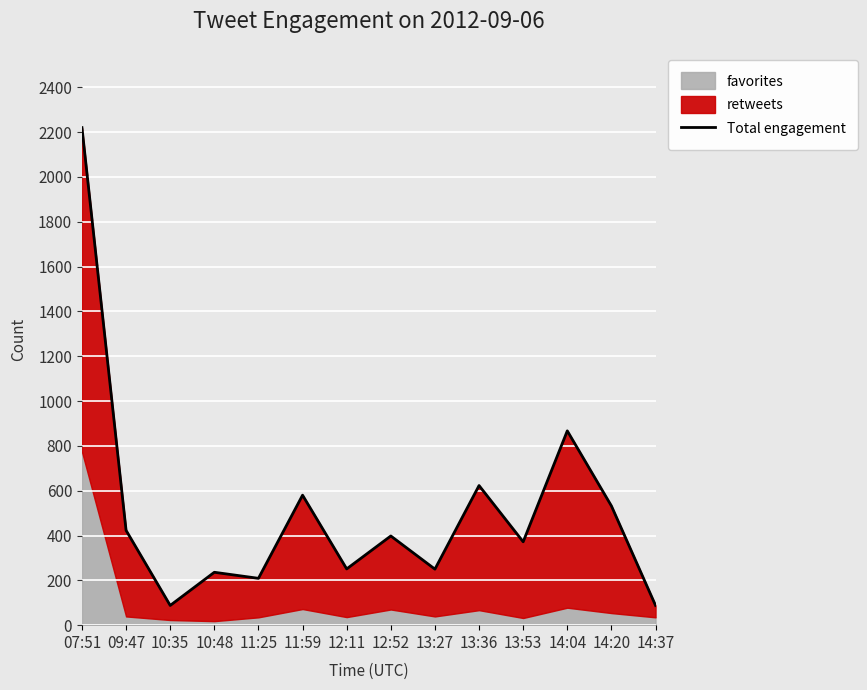

What is the change in value from 07:51 to 14:37?

-2132